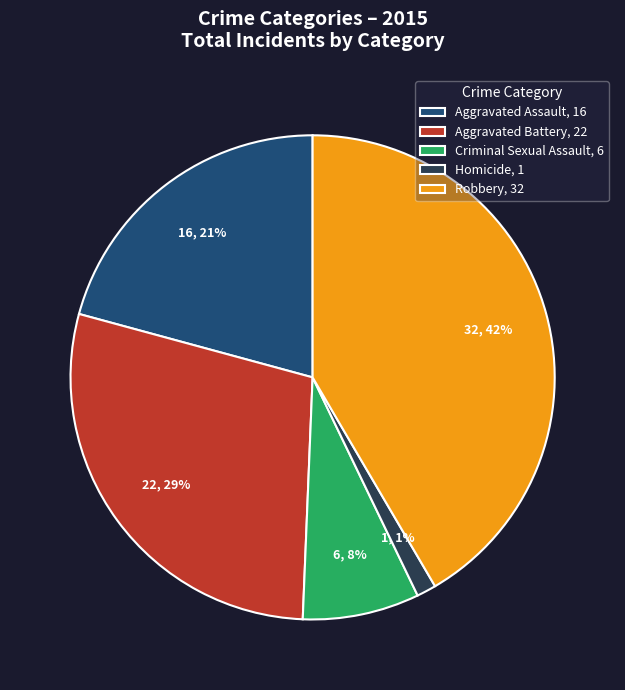

The Criminal Sexual Assault slice represents 8% of the pie. True or false?

True